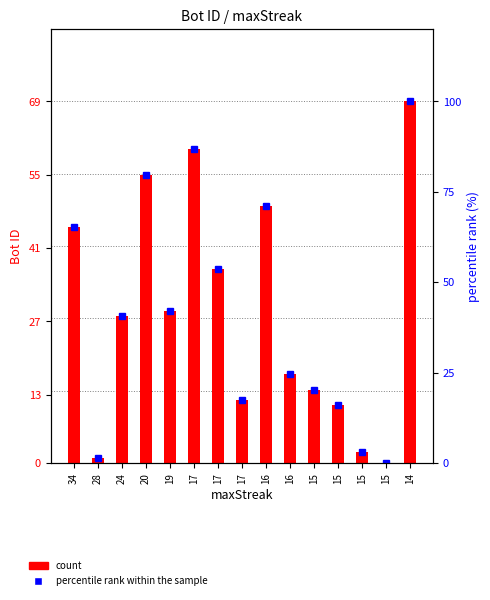

What is the difference between the highest and lowest values at 17?

27.0